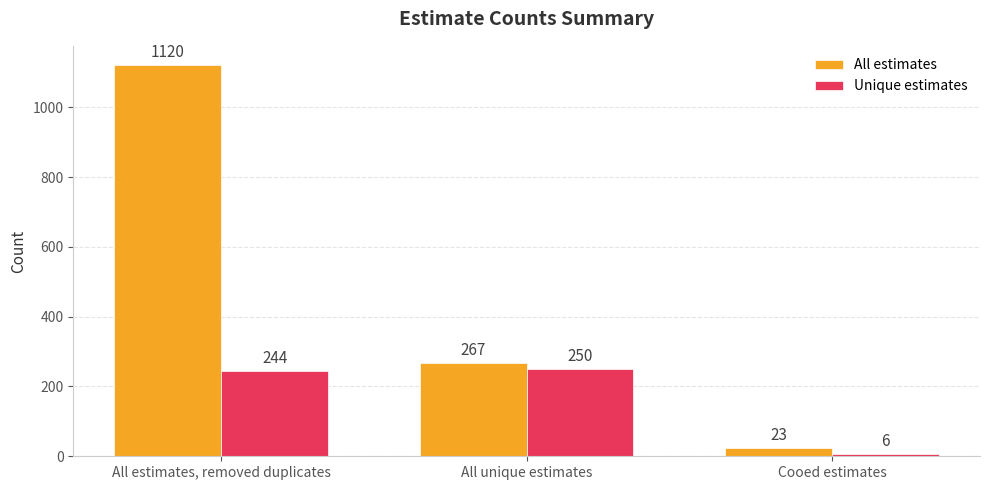

What is the sum of all All estimates values?

1410